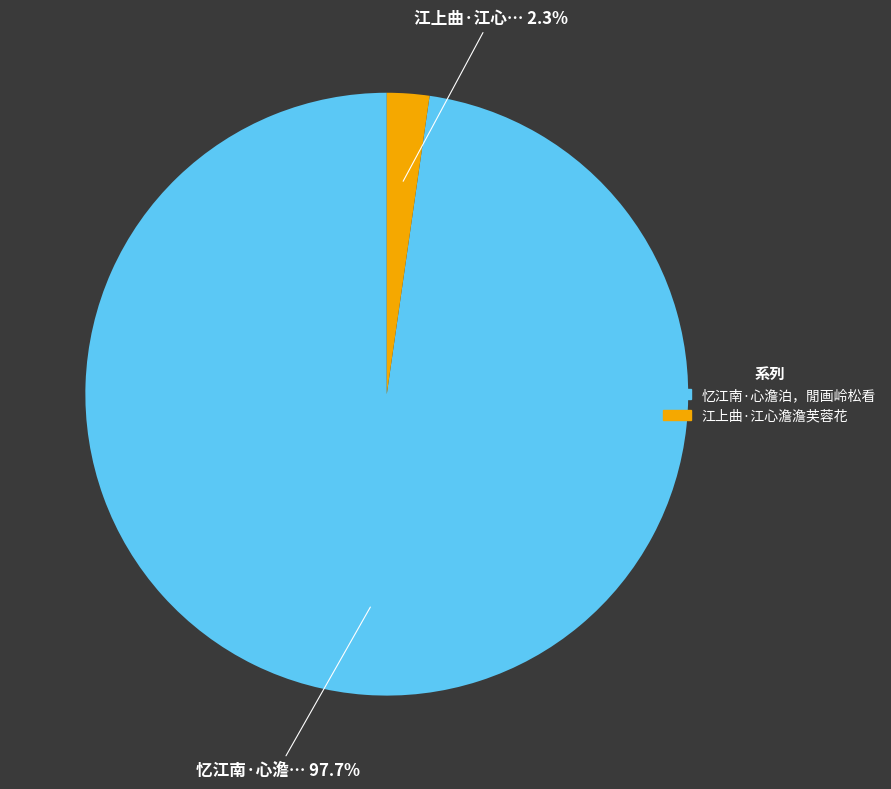

What percentage is the 忆江南·心澹泊，閒画岭松看 slice, to the nearest percent?

98%